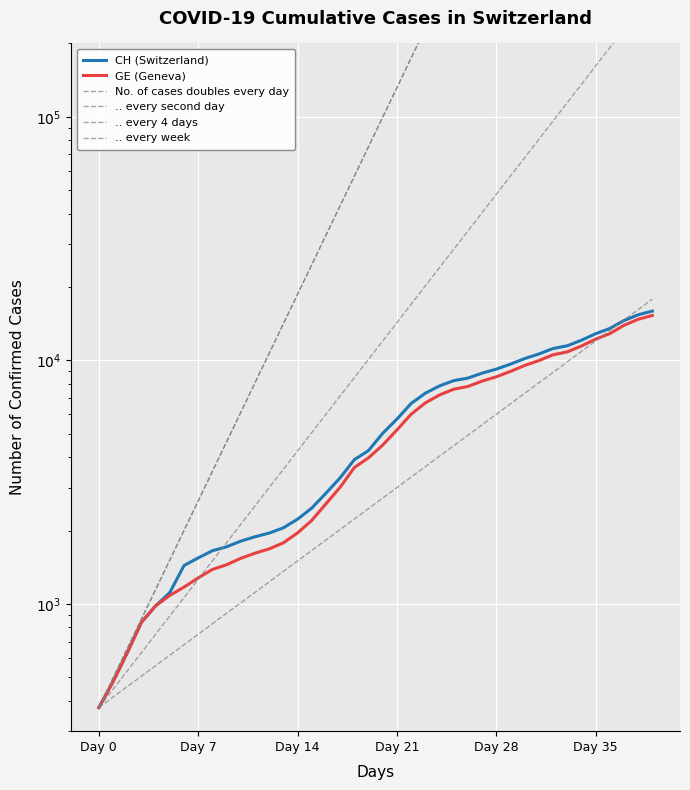

True or false: CH has more than 2 points higher than both neighbors.

False